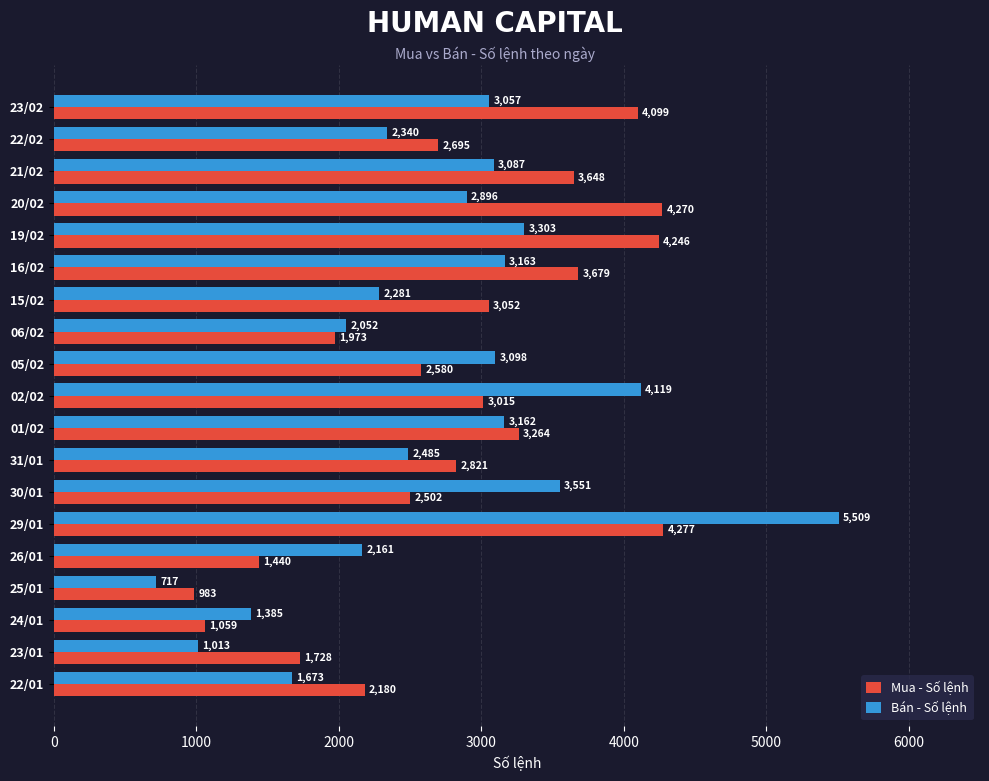

What is the average value of the Mua - Số lệnh series?

2816